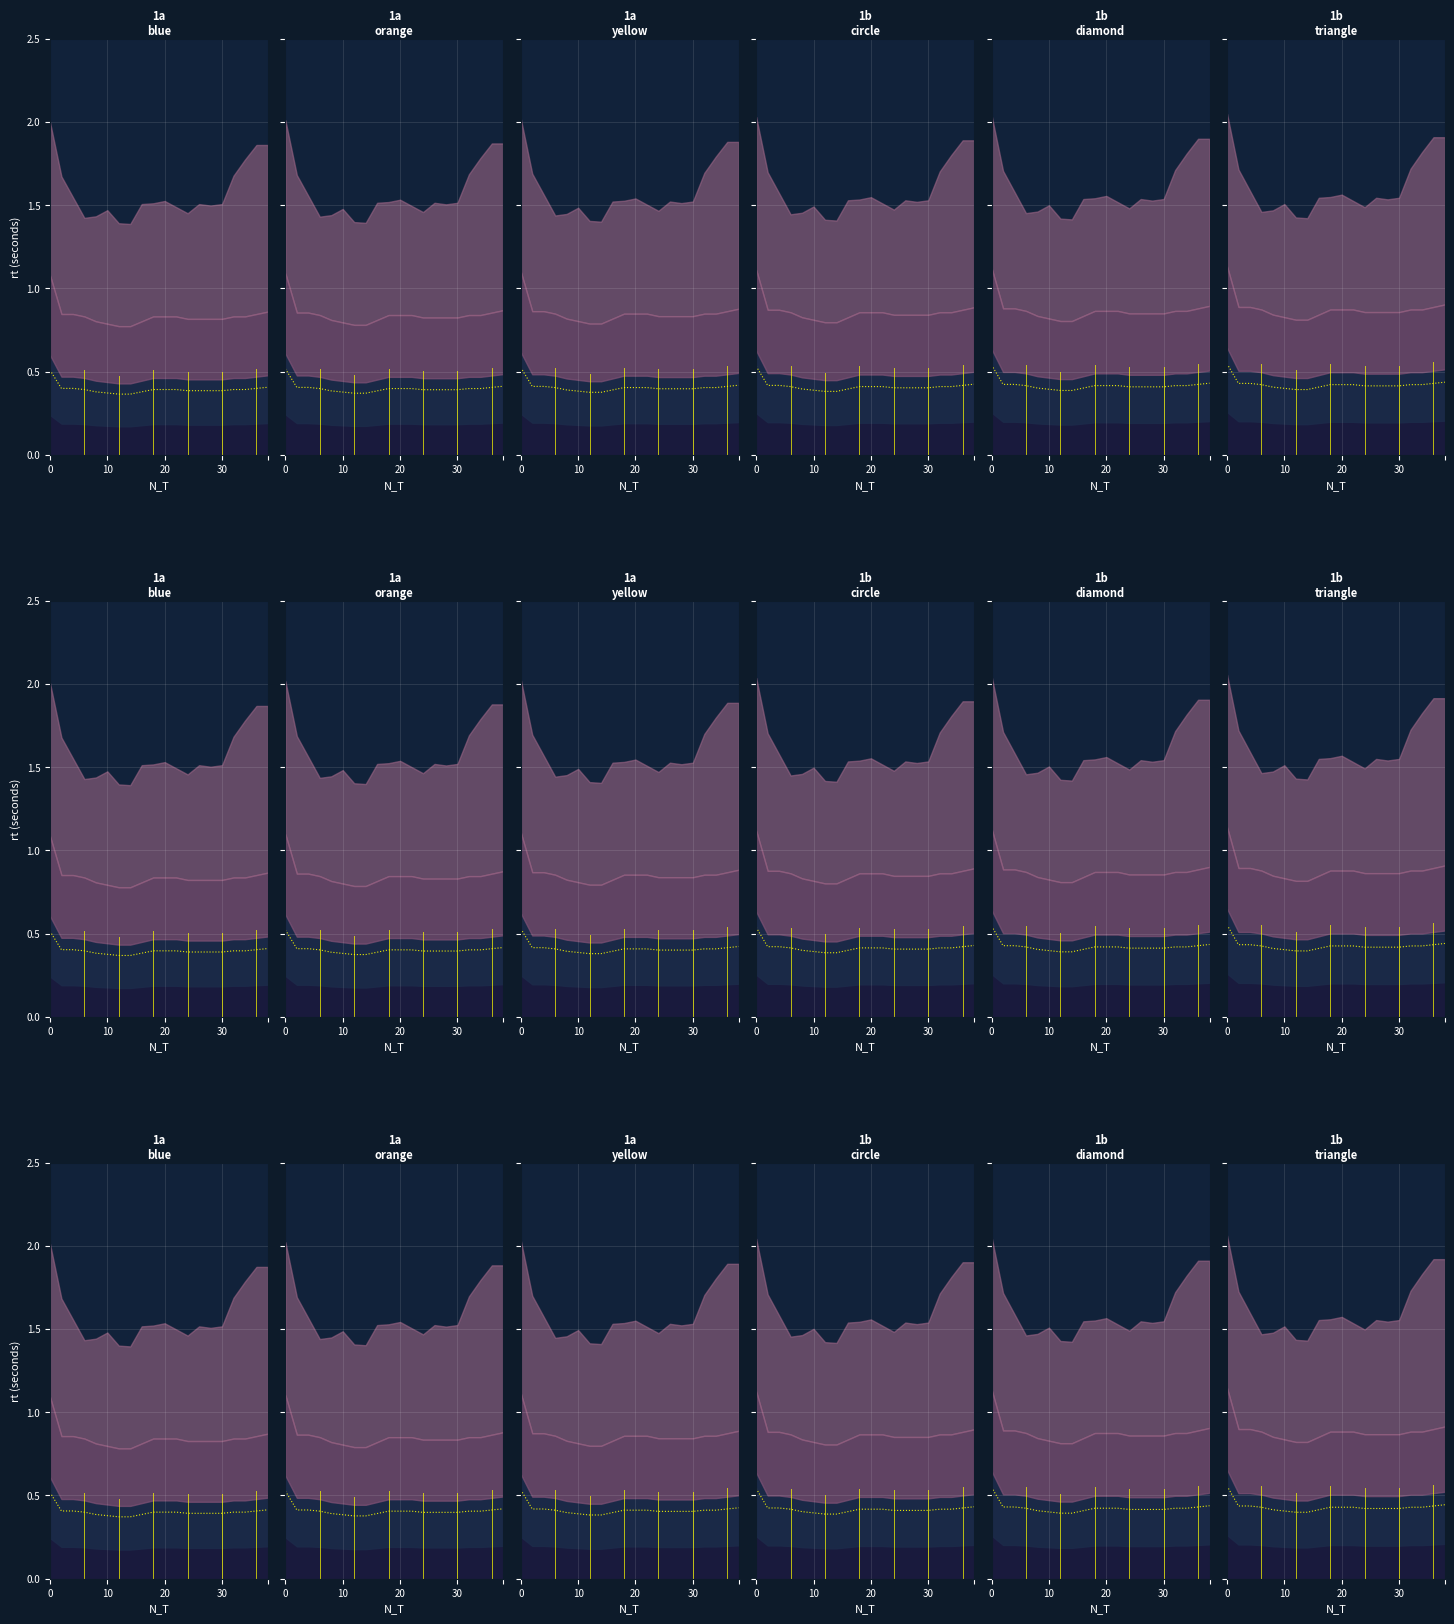

True or false: the data shows 0.4 at 16.

True